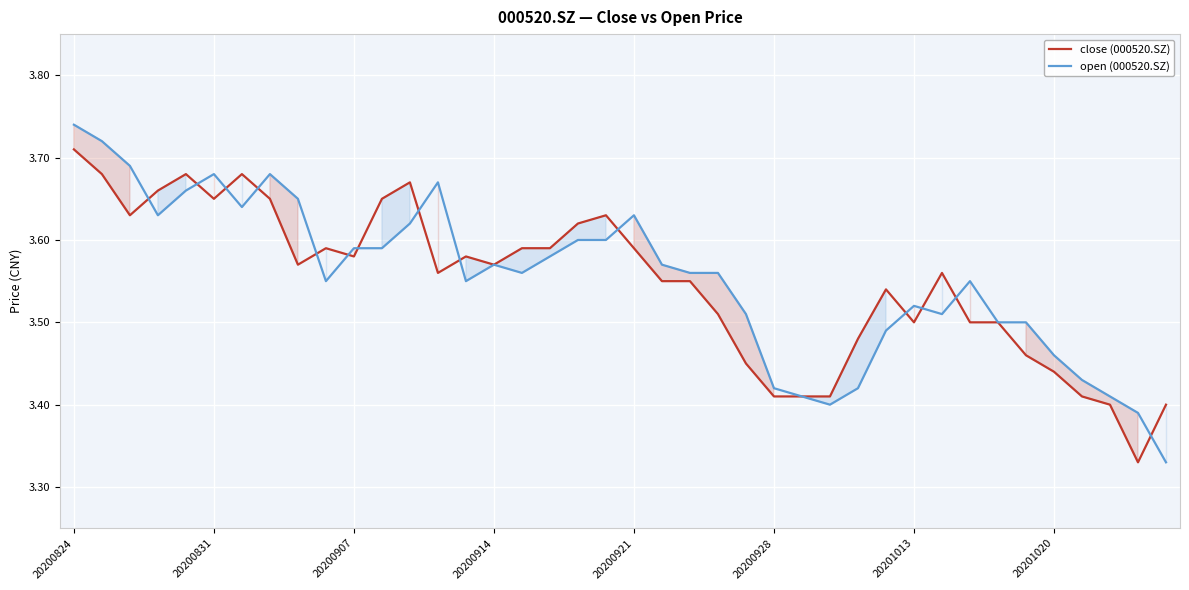

Reading left to right, list all the values displayed in this chart.

close (000520.SZ): 3.7	3.7	3.6	3.7	3.7	3.6	3.7	3.6	3.6	3.6	3.6	3.6	3.7	3.6	3.6	3.6	3.6	3.6	3.6	3.6	3.6	3.5	3.5	3.5	3.5	3.4	3.4	3.4	3.5	3.5	3.5	3.6	3.5	3.5	3.5	3.4	3.4	3.4	3.3	3.4
open (000520.SZ): 3.7	3.7	3.7	3.6	3.7	3.7	3.6	3.7	3.6	3.5	3.6	3.6	3.6	3.7	3.5	3.6	3.6	3.6	3.6	3.6	3.6	3.6	3.6	3.6	3.5	3.4	3.4	3.4	3.4	3.5	3.5	3.5	3.5	3.5	3.5	3.5	3.4	3.4	3.4	3.3